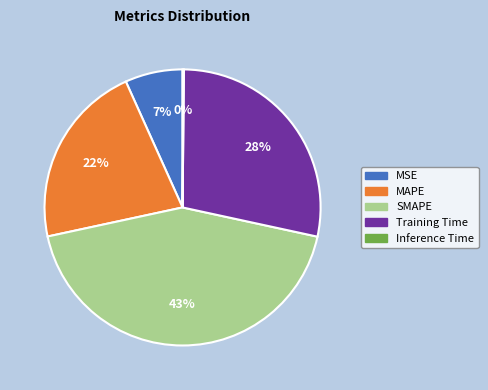

Is Training Time the majority of the pie?

No